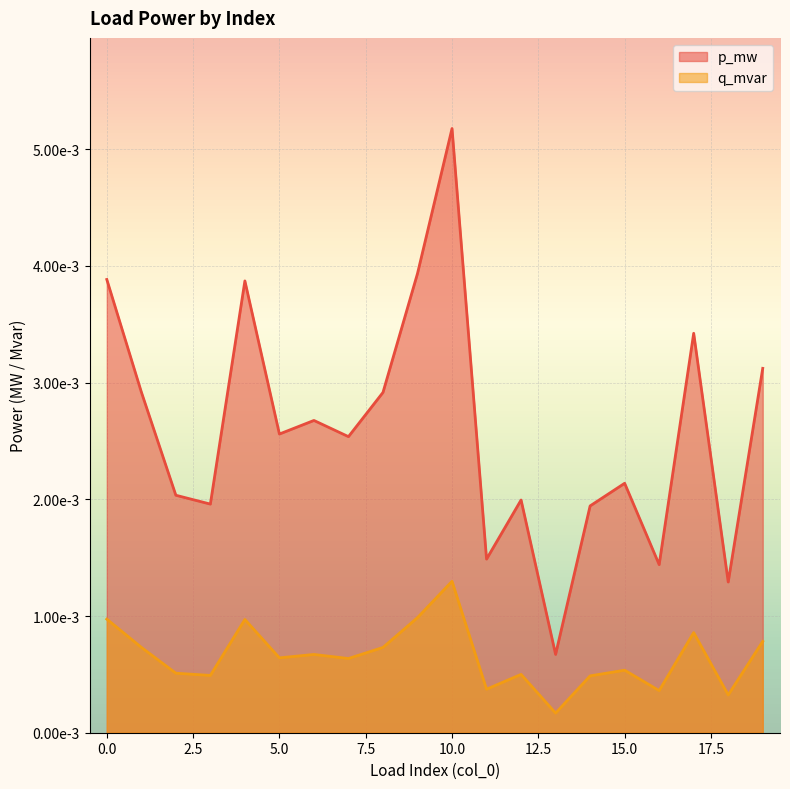

Which series has the widest spread of values?

p_mw